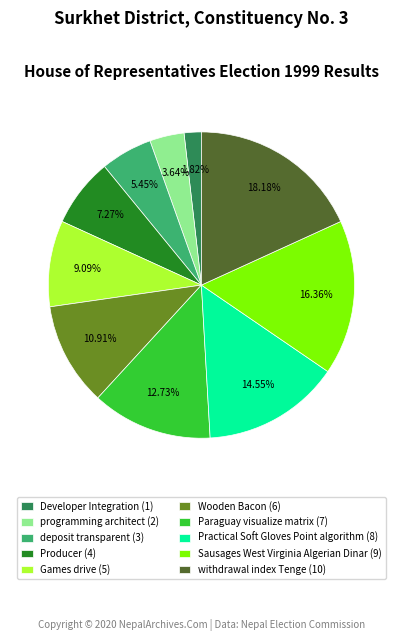

To the nearest percent, what is the difference between the Sausages West Virginia Algerian Dinar and Games drive slice percentages?

7%